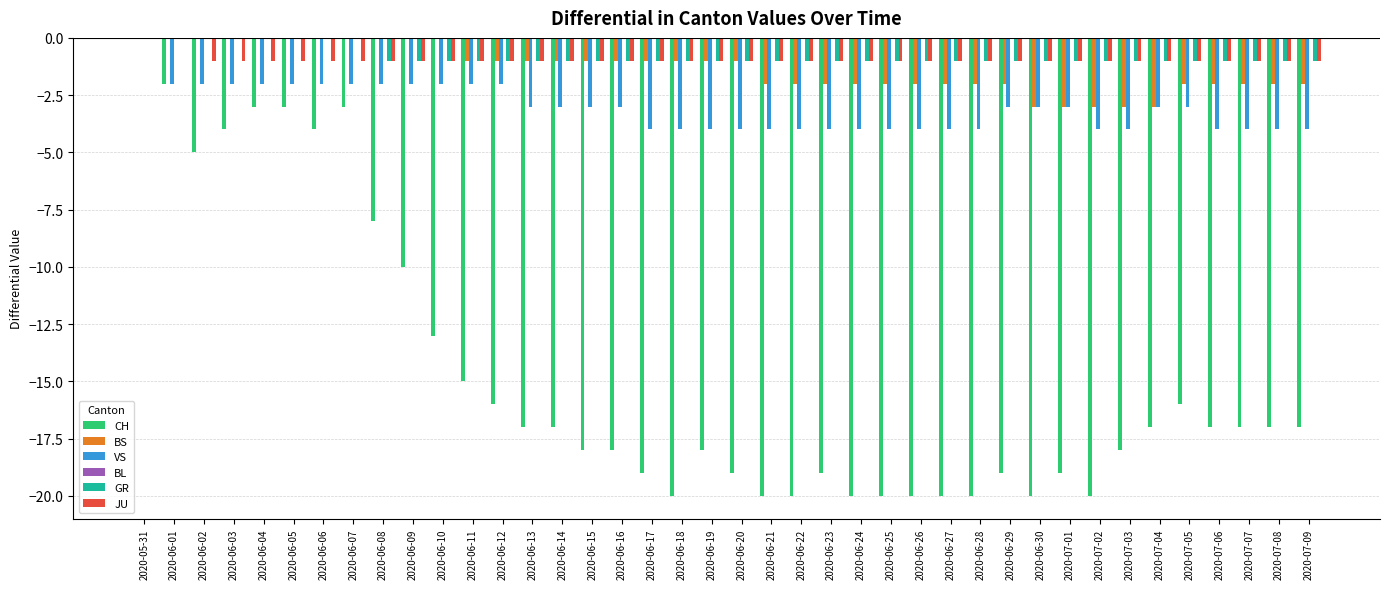

What is the sum of all GR values?

-32